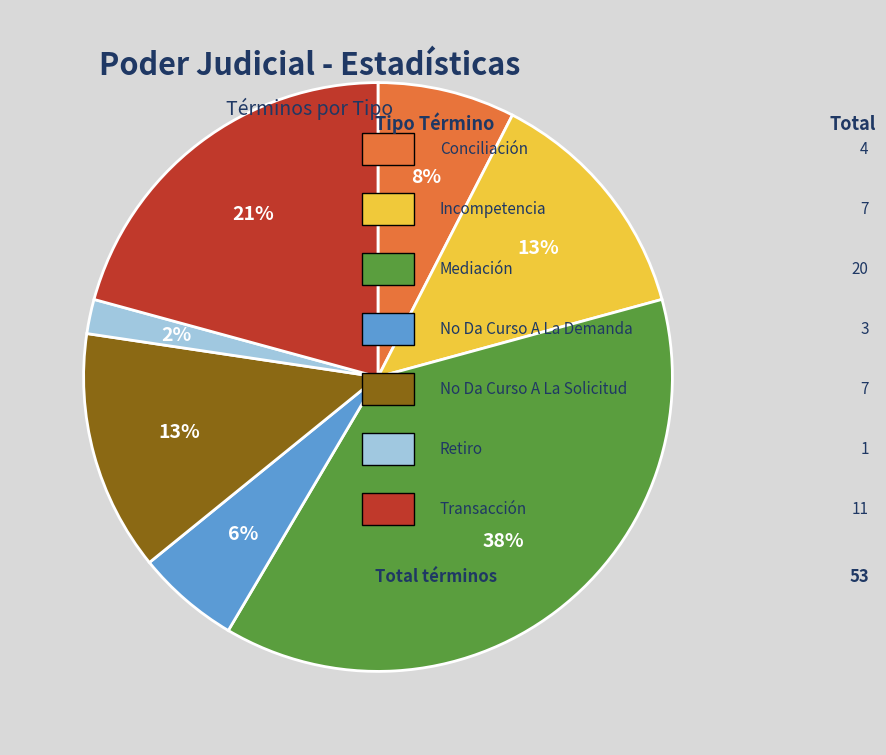

To the nearest percent, what is the average slice percentage?

14%